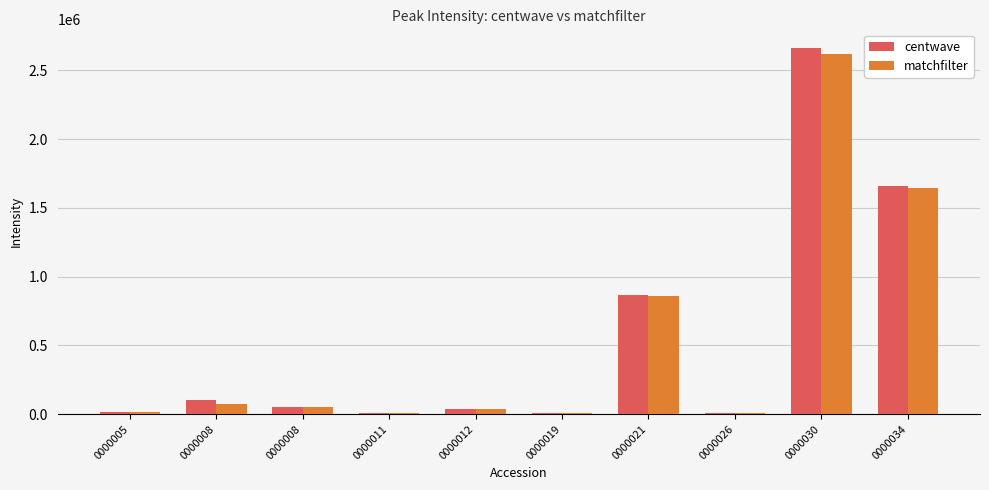

The centwave series shows 863871.6 at 0000021. True or false?

True